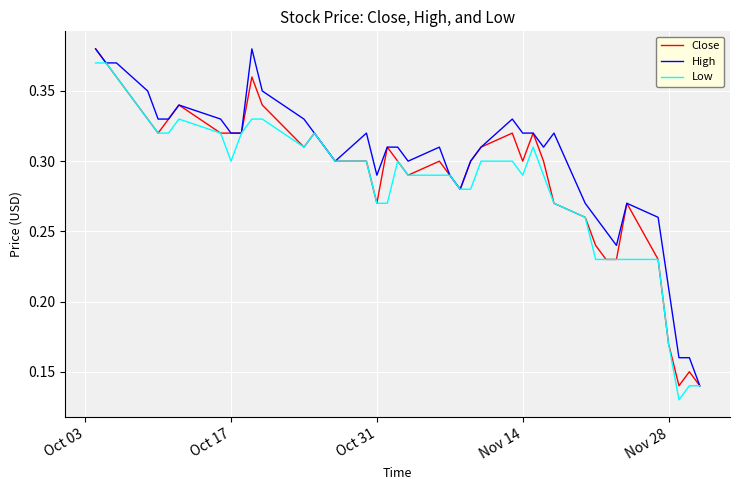

How many lines are shown in the chart?

3